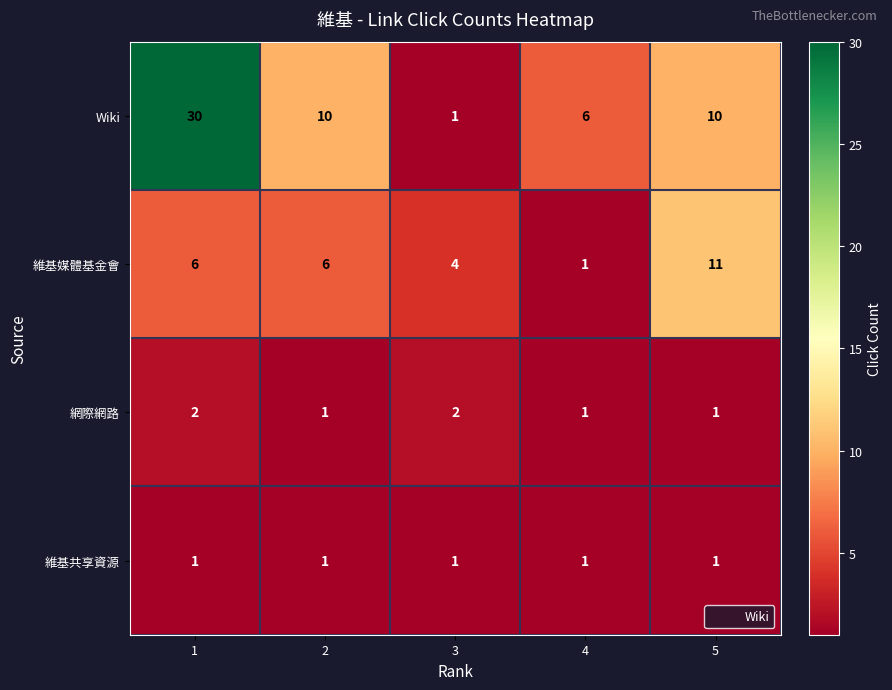

Reading left to right, list all the values displayed in this chart.

Wiki: 30	10	1	6	10
維基媒體基金會: 6	6	4	1	11
網際網路: 2	1	2	1	1
維基共享資源: 1	1	1	1	1